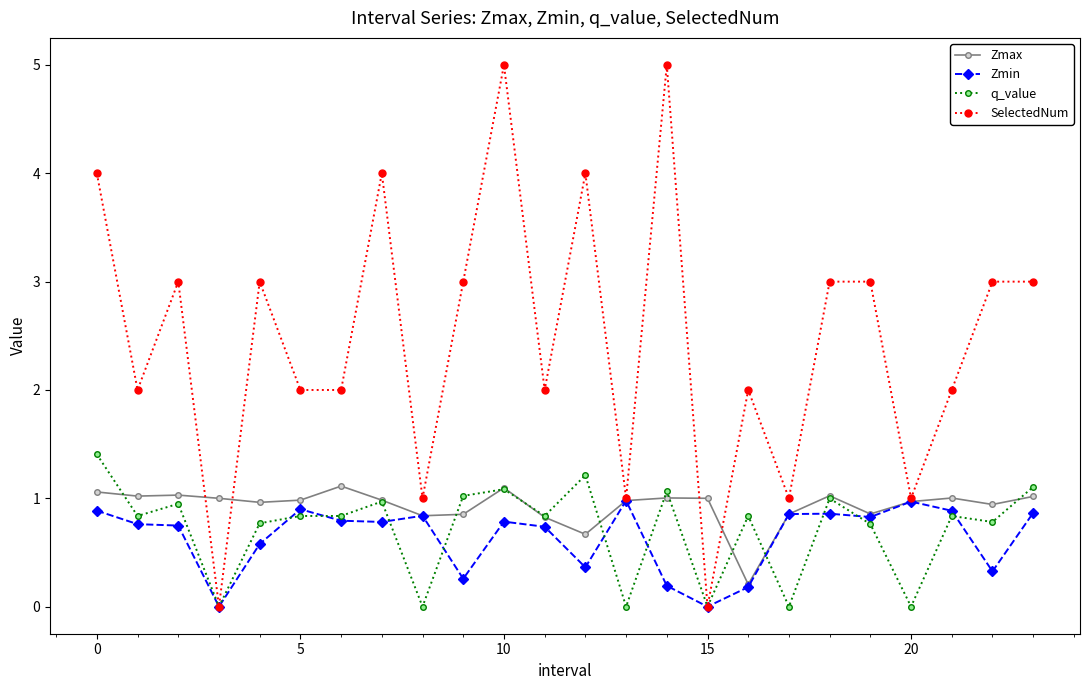

What is the maximum value shown in the chart?

5.0